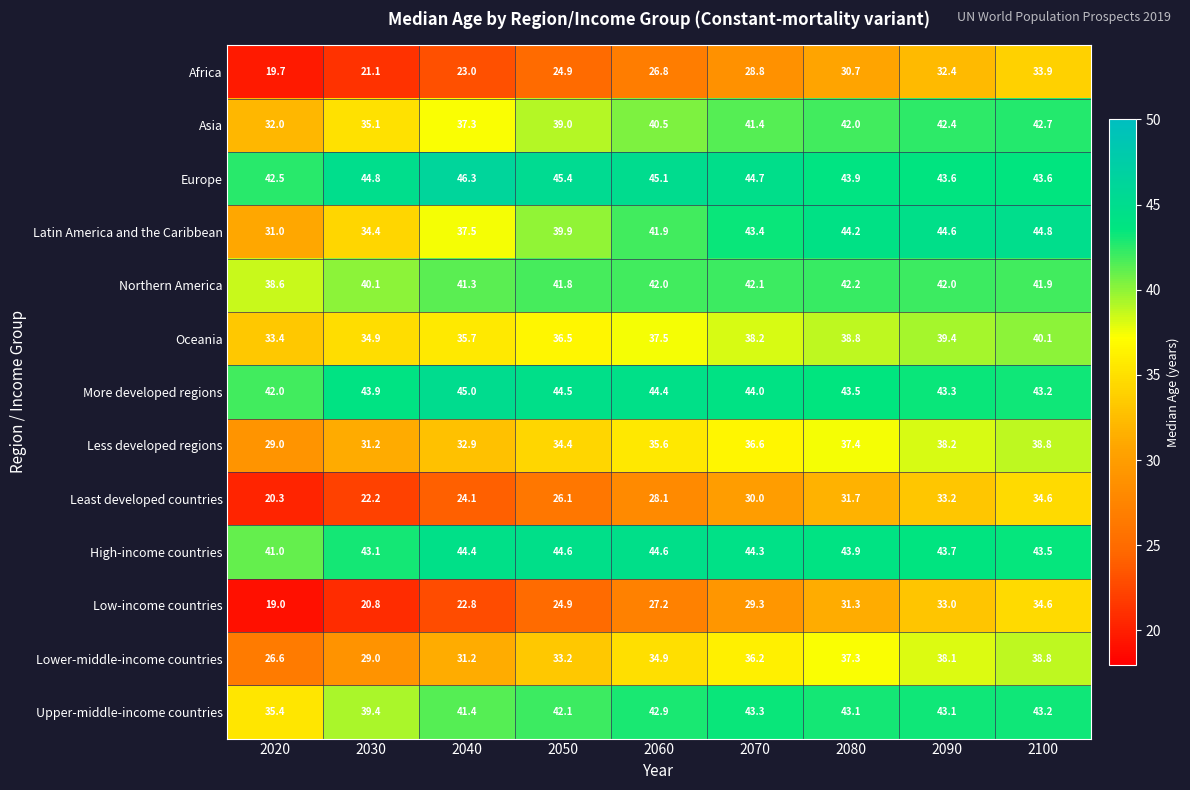

Is it true that Northern America equals 41.8 at 2050?

True